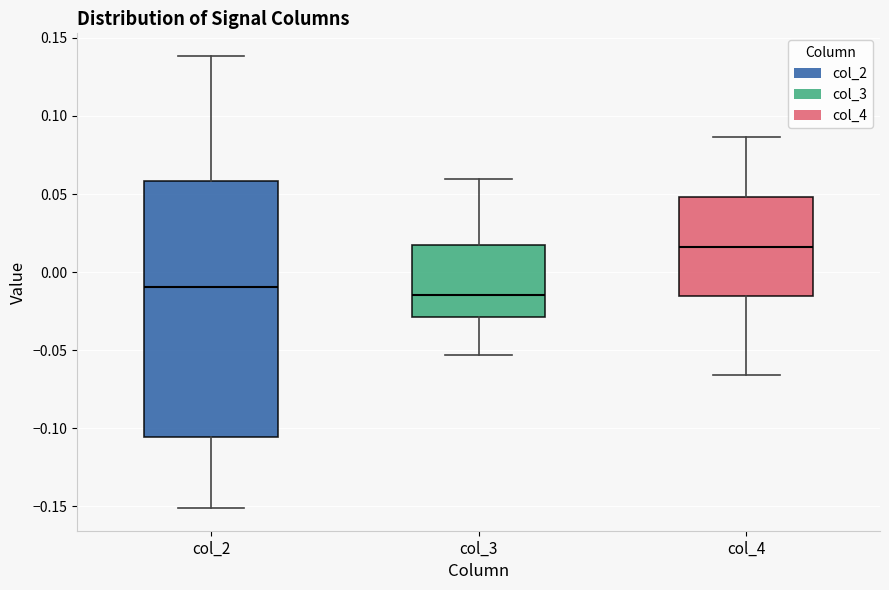

Where is the lower edge of the box for col_2 on the y-axis? The values are not printed on the chart, so give them approximately, as read against the axis.

-0.105